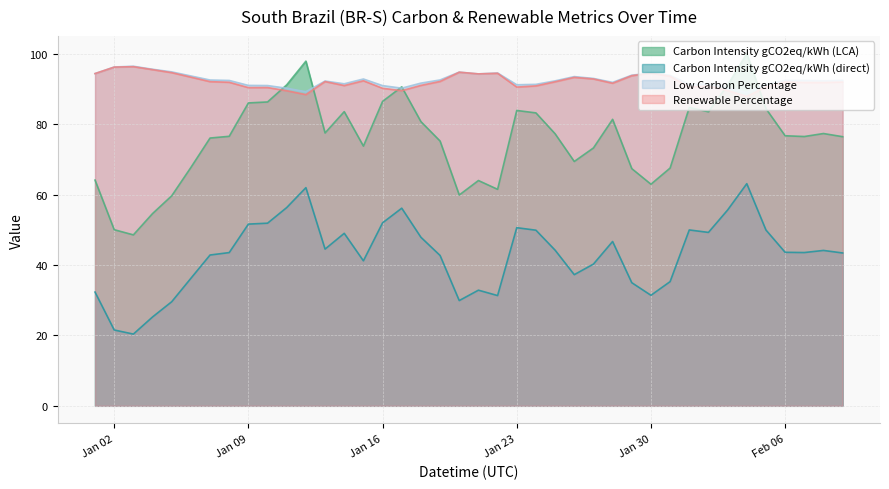

What is the lowest value of the Renewable Percentage series?

87.9